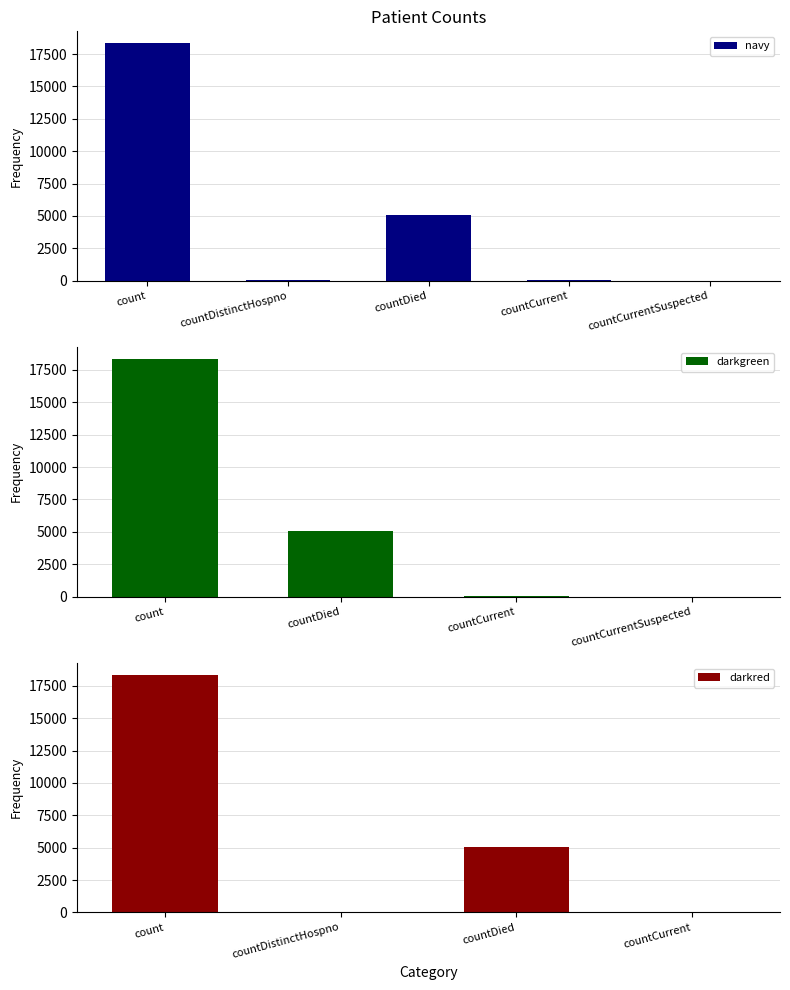

The value at countDistinctHospno is 11. True or false?

False